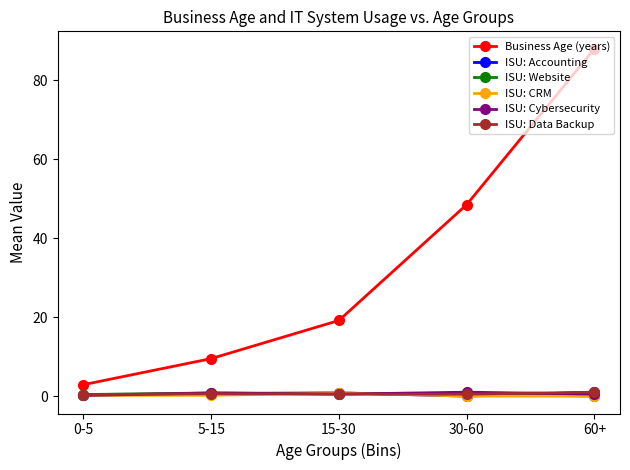

How many distinct data groups are displayed?

6